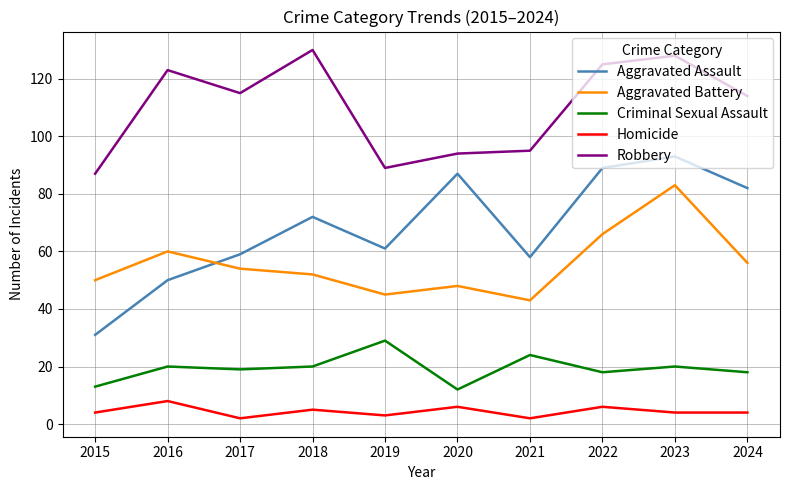

What is the difference between the second highest and second lowest values in the Criminal Sexual Assault series?

11